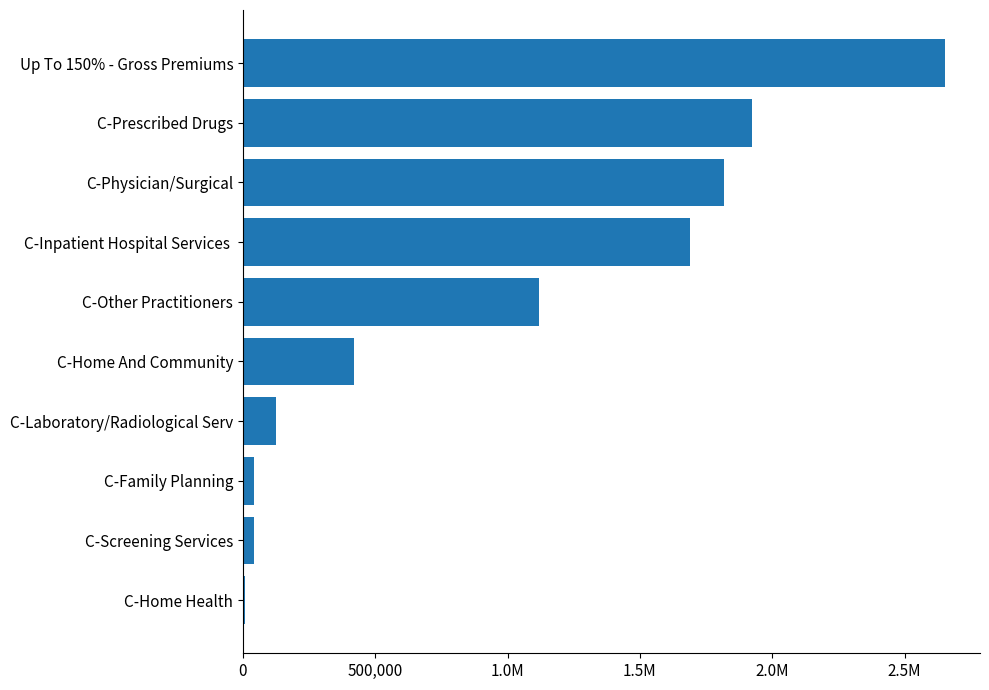

Are the bars horizontal?

Yes